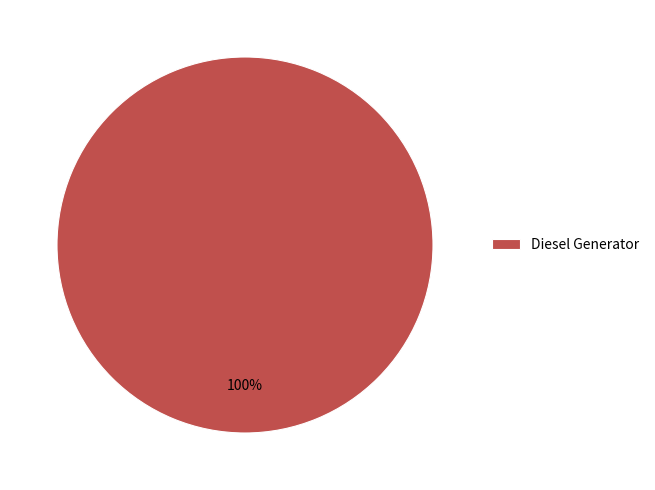

To the nearest percent, what percentage of the pie is Diesel Generator?

100%